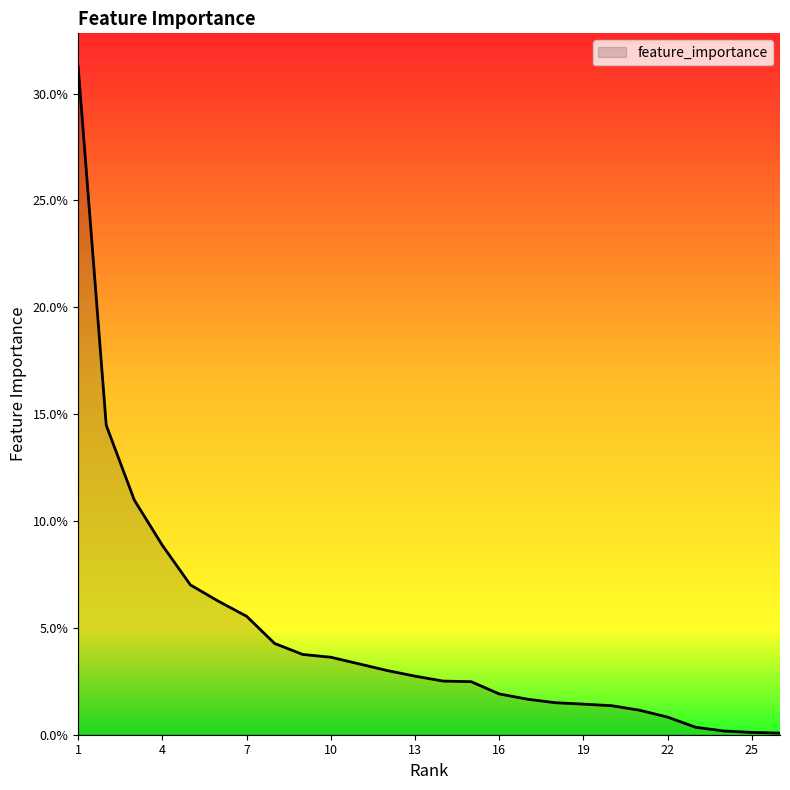

What is the greatest value displayed?

0.3